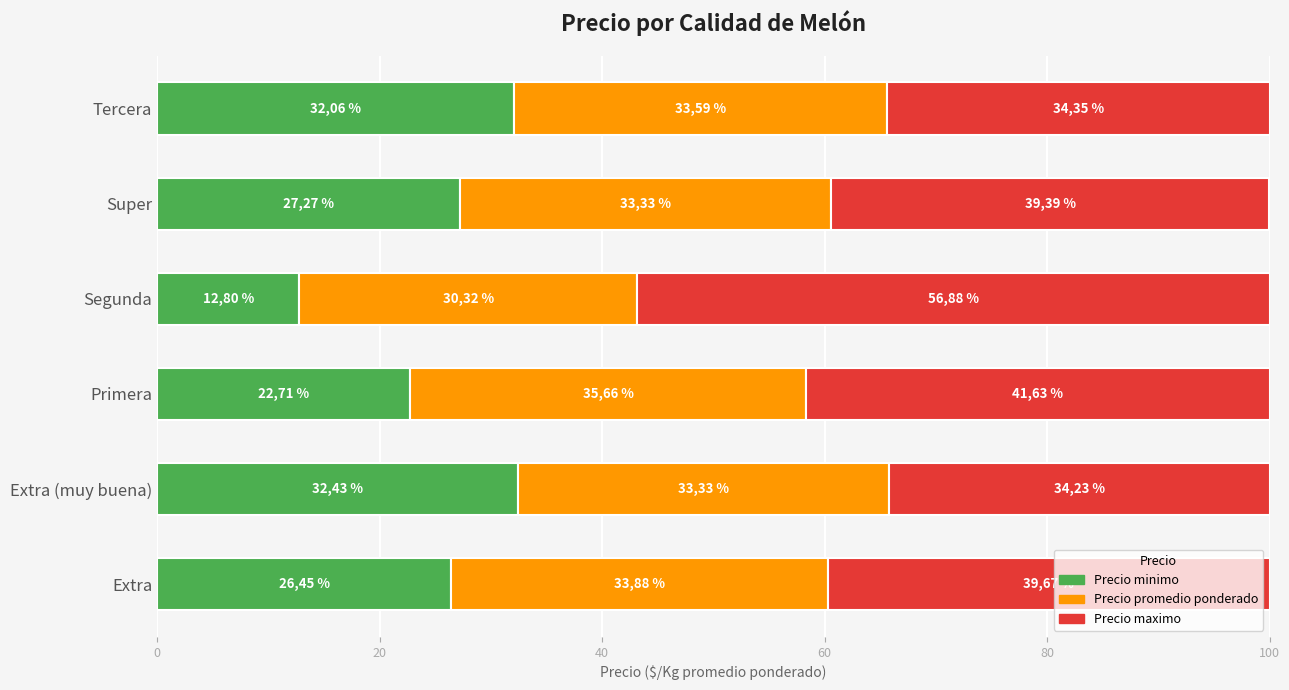

What is the sum of all Precio promedio ponderado values?

200.1